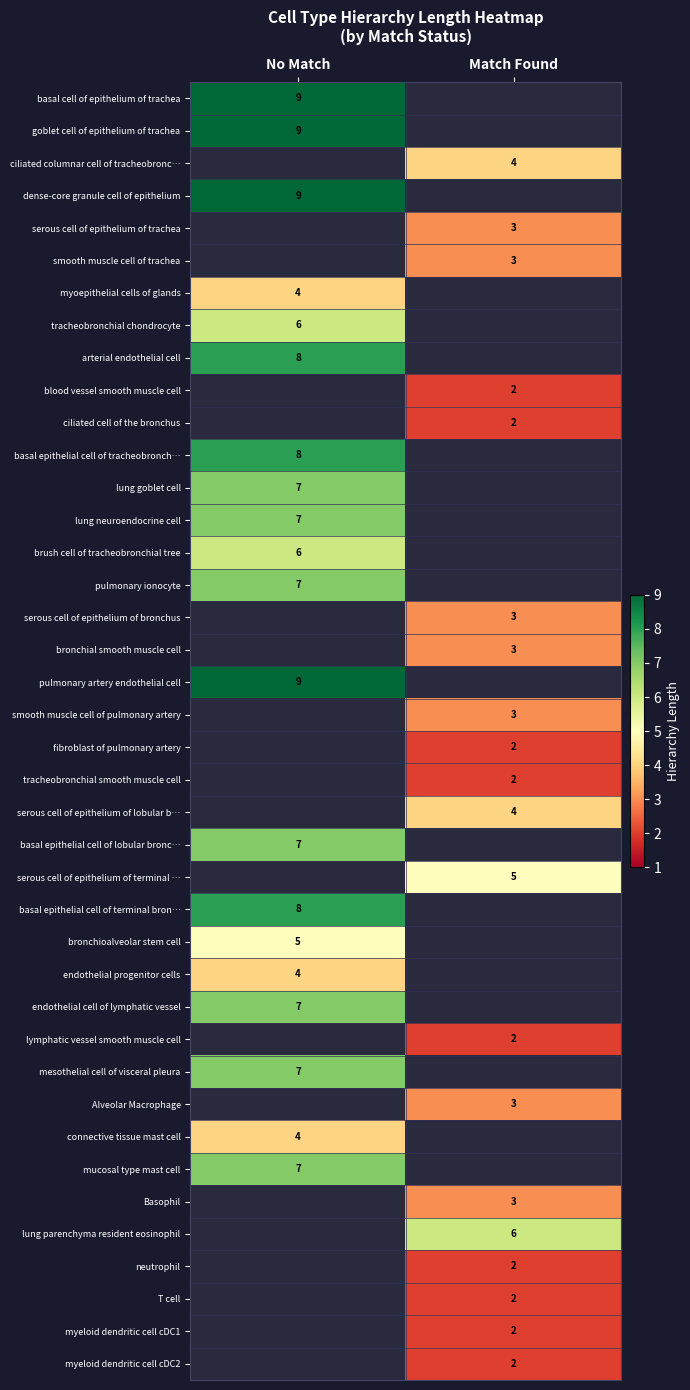

Is it true that smooth muscle cell of trachea equals 5 at Match Found?

False